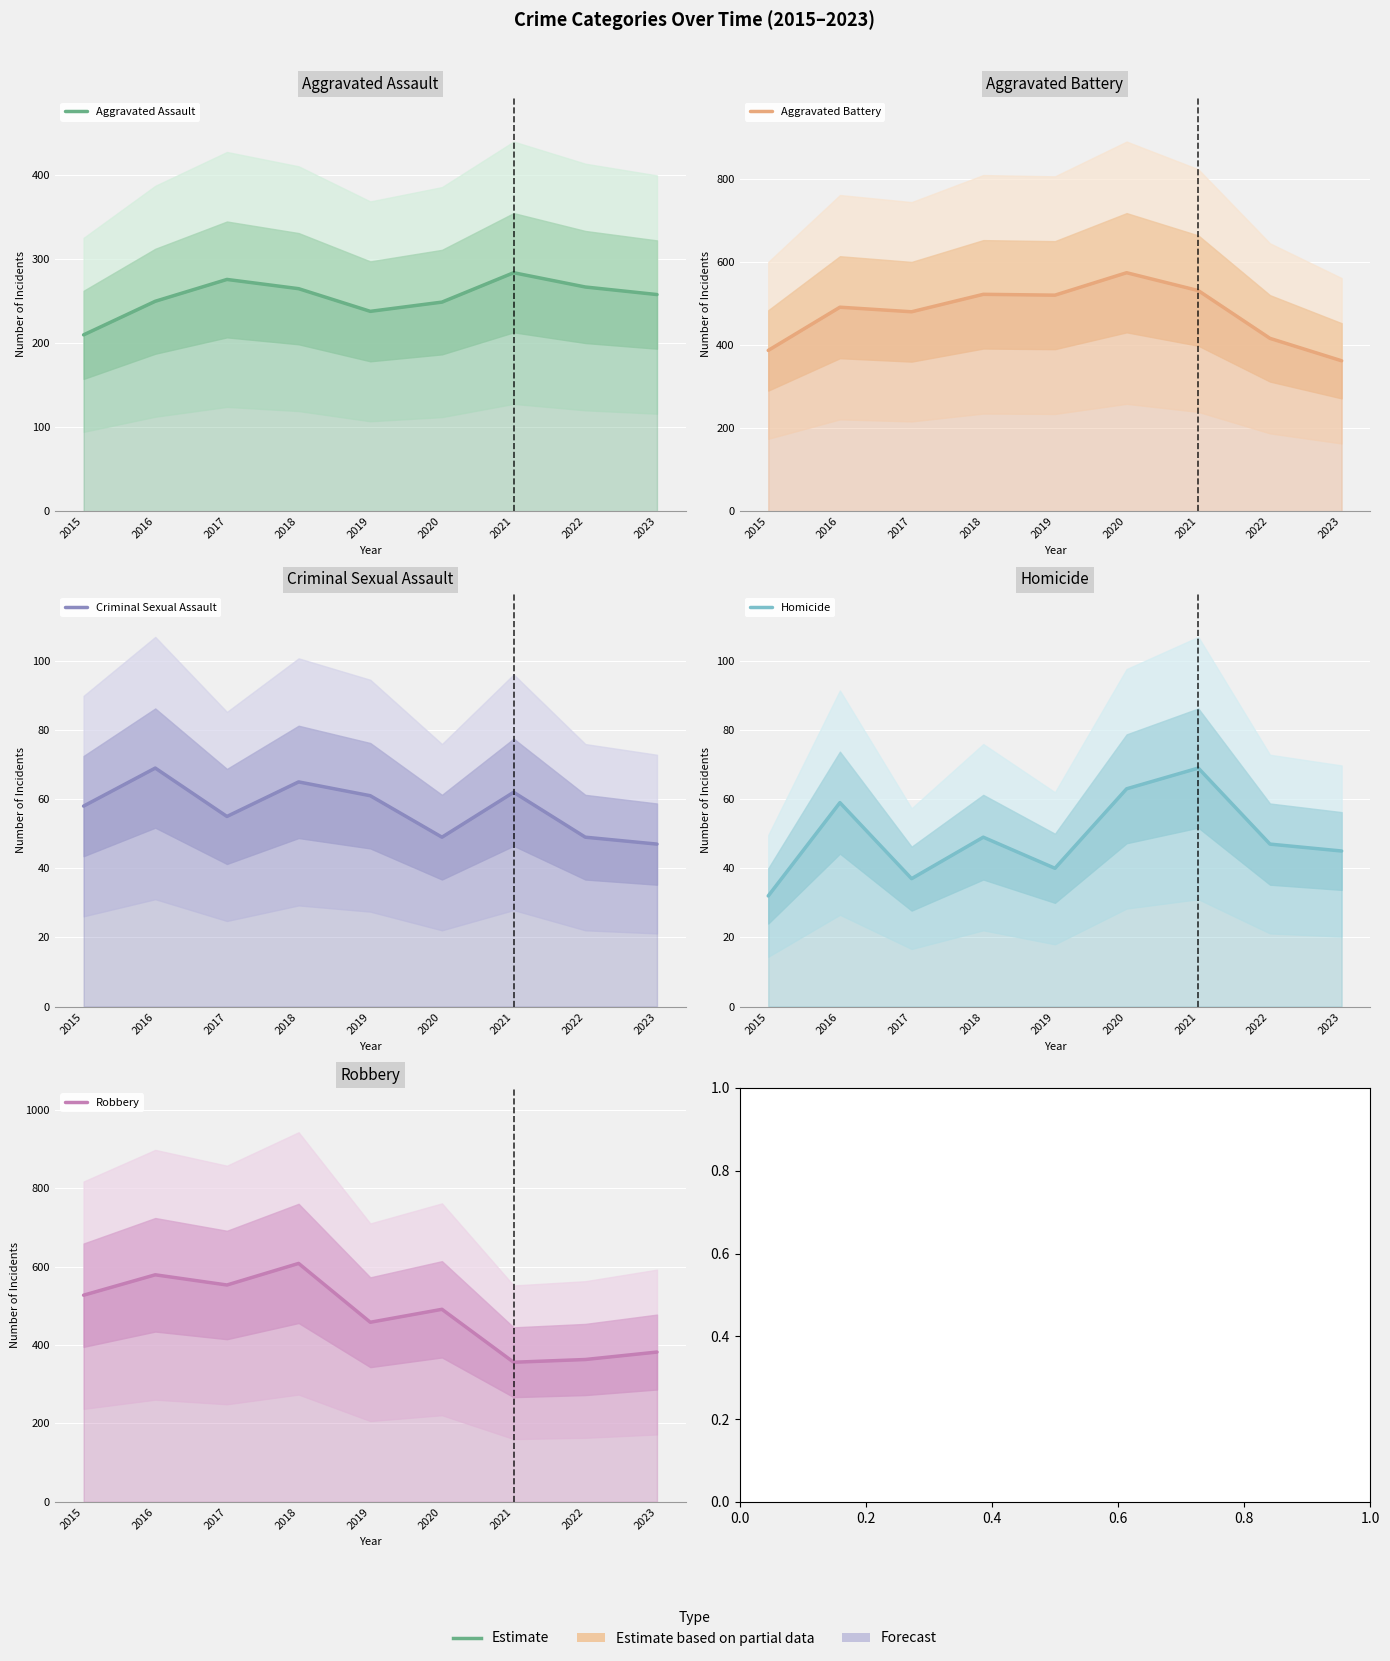

Which has a higher value, 2016 or 2020?

2016